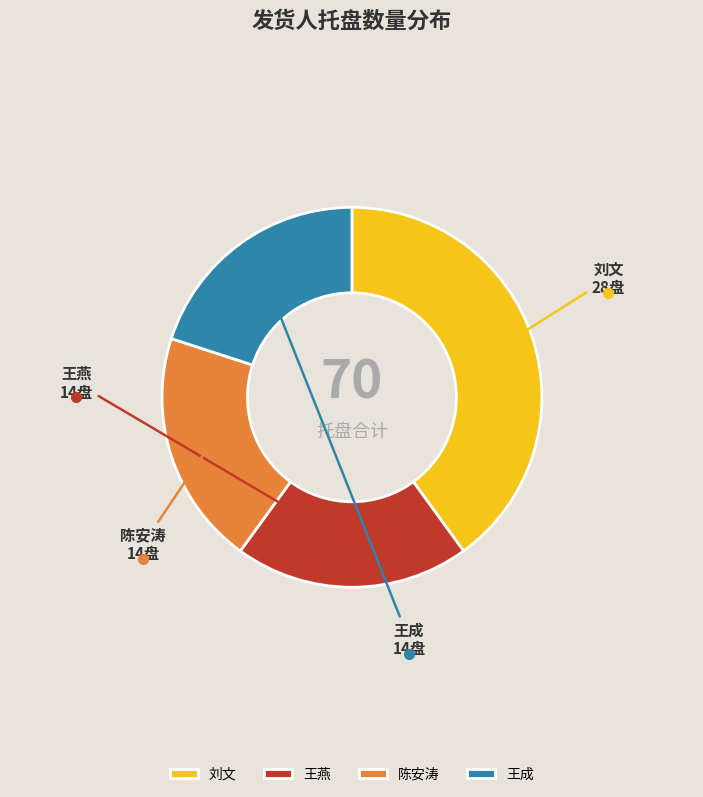

Which category has the biggest portion of the pie?

刘文